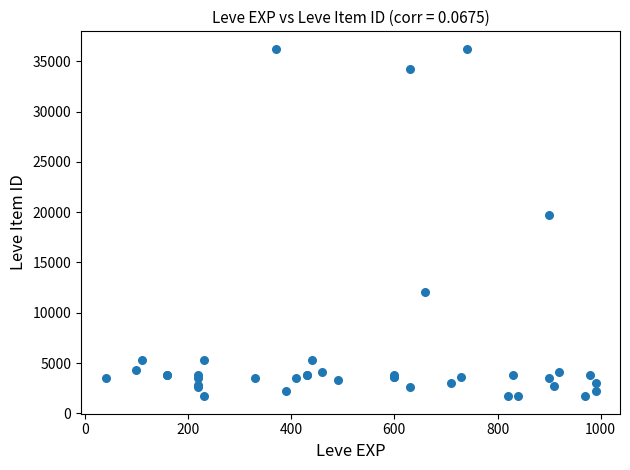

What Y value in the scatter plot is closest to 18967?

19744